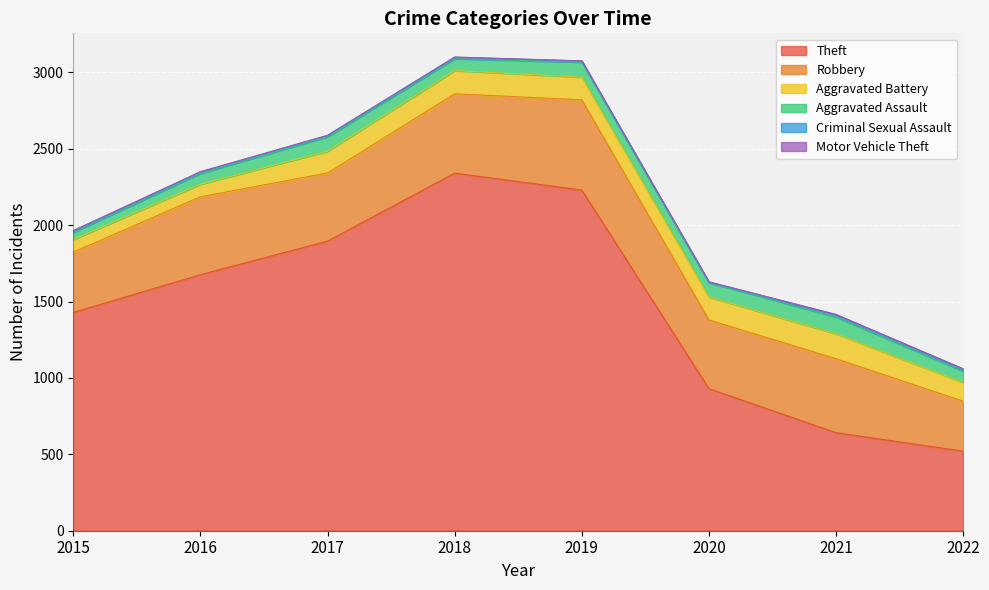

True or false: Motor Vehicle Theft and Robbery cross at least once.

False